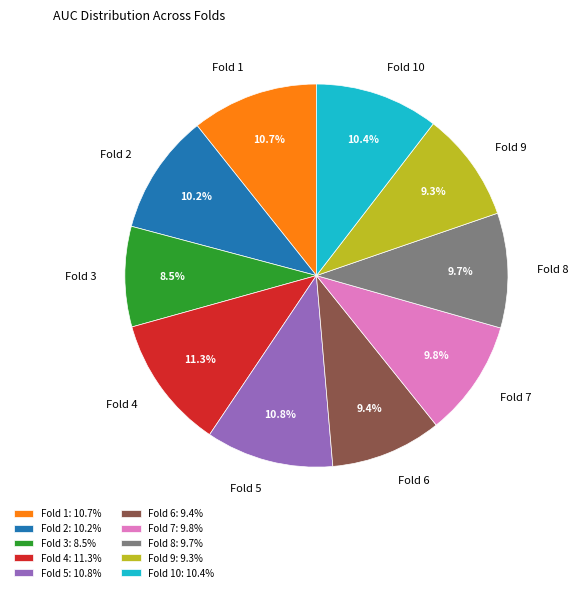

What percentage is NOT represented by Fold 8?

90.3%